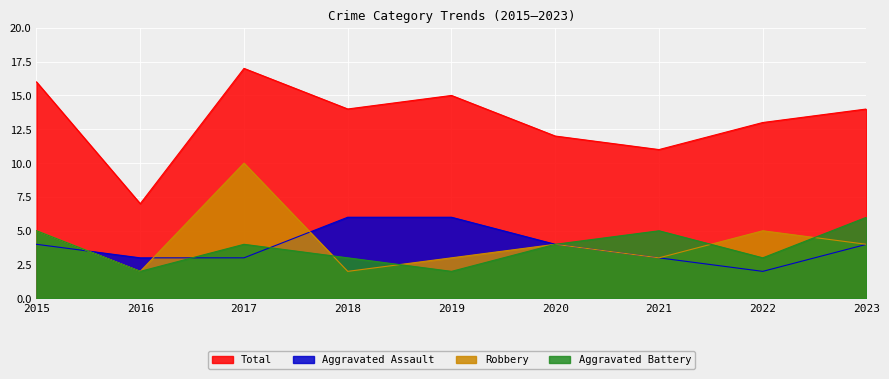

At which category does Robbery reach its first local valley?

2016